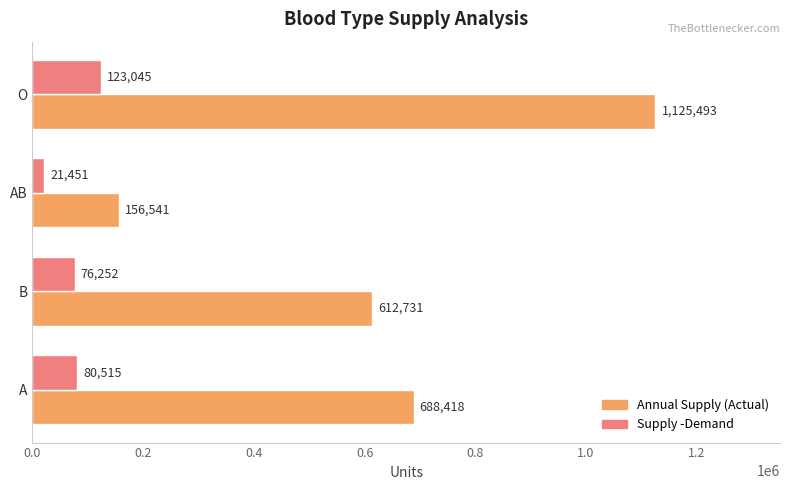

Is it true that Annual Supply (Actual) equals 475664.1 at A?

False